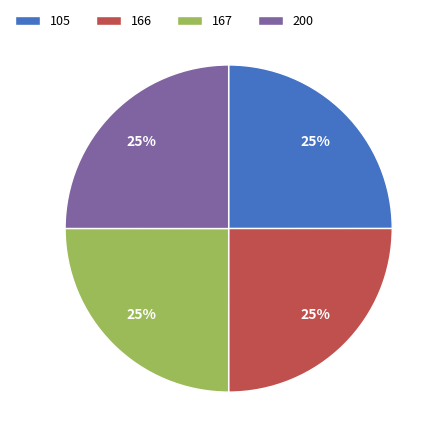

To the nearest percent, what portion does 200 represent?

25%